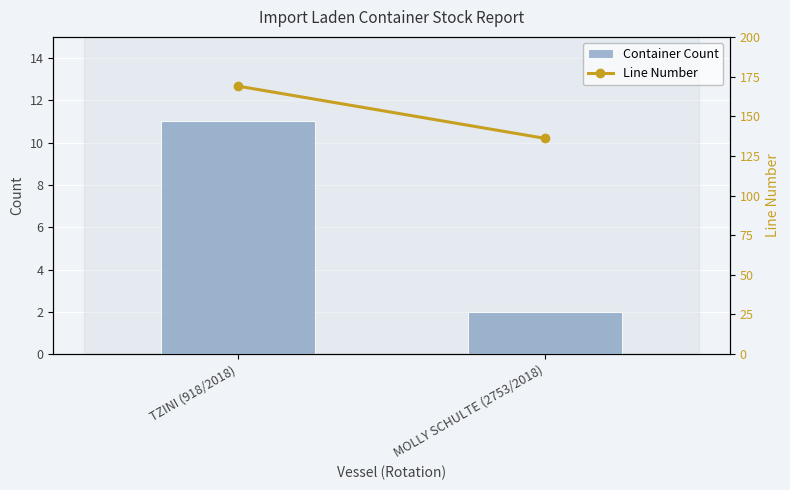

Which has a higher value, TZINI (918/2018) or MOLLY SCHULTE (2753/2018)?

TZINI (918/2018)